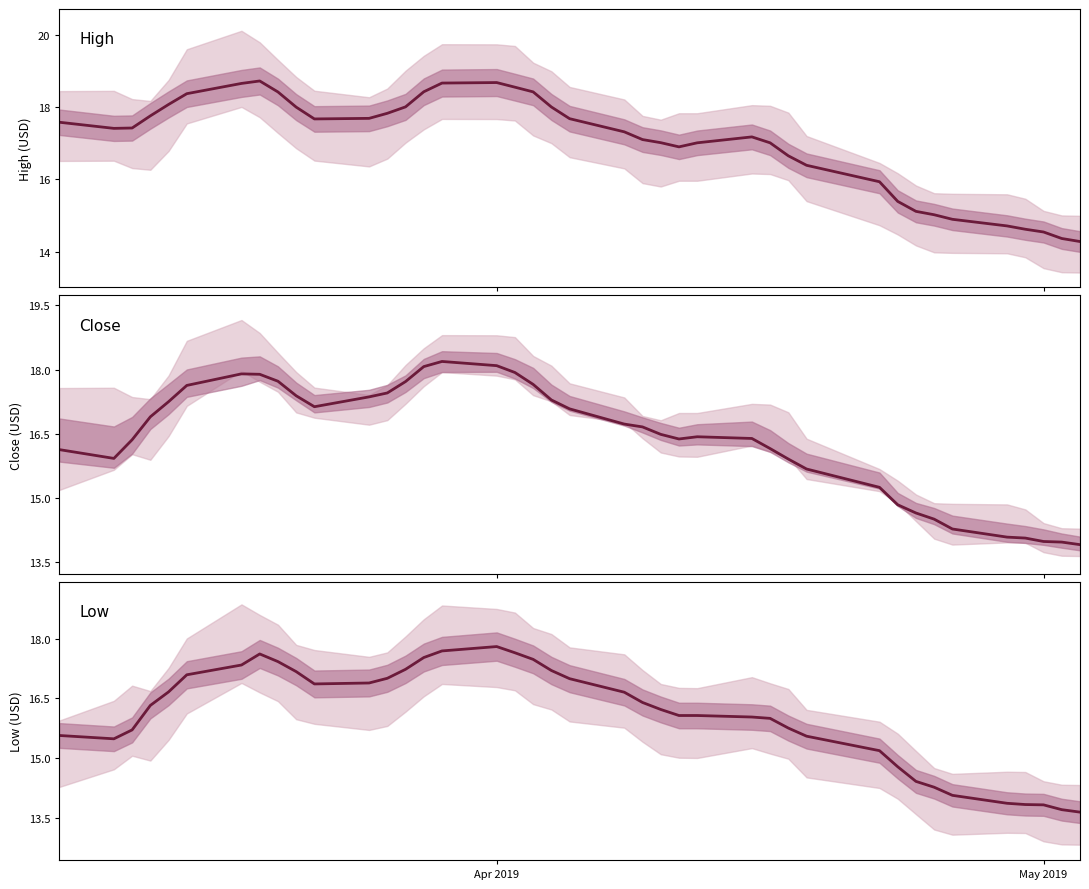

What is the difference between the maximum and minimum values in the Close series?

4.3